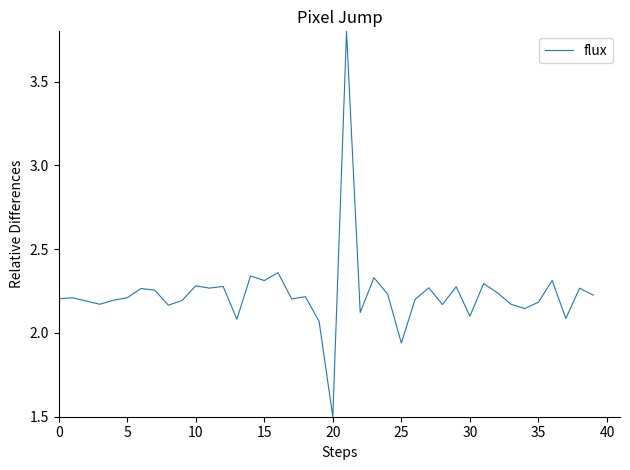

Count the number of data series in this chart.

1